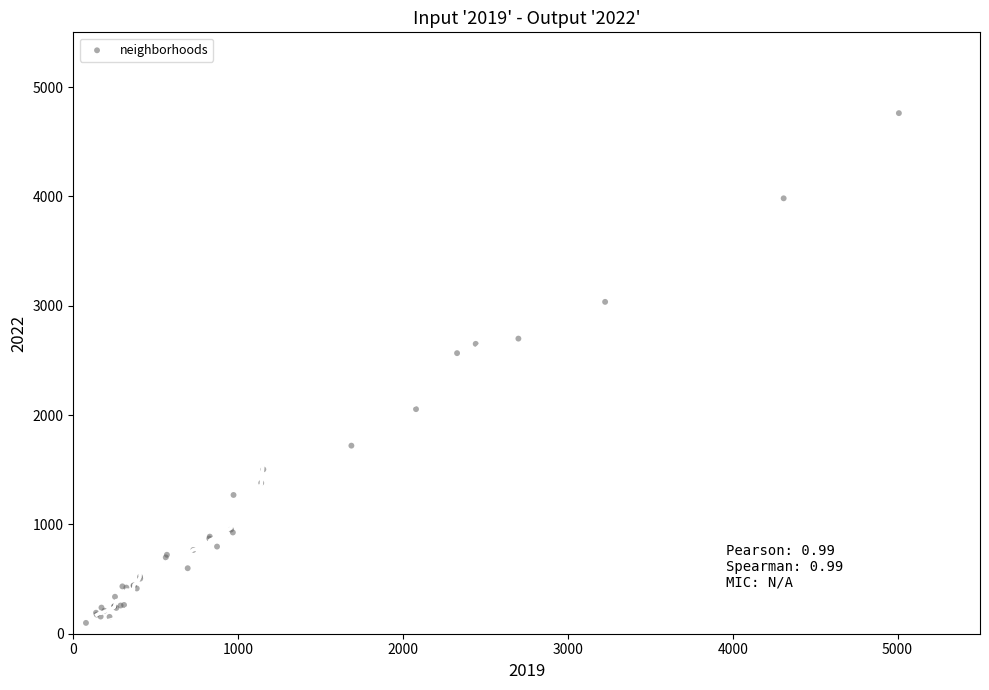

What Y value in the scatter plot is closest to 2430?

2566